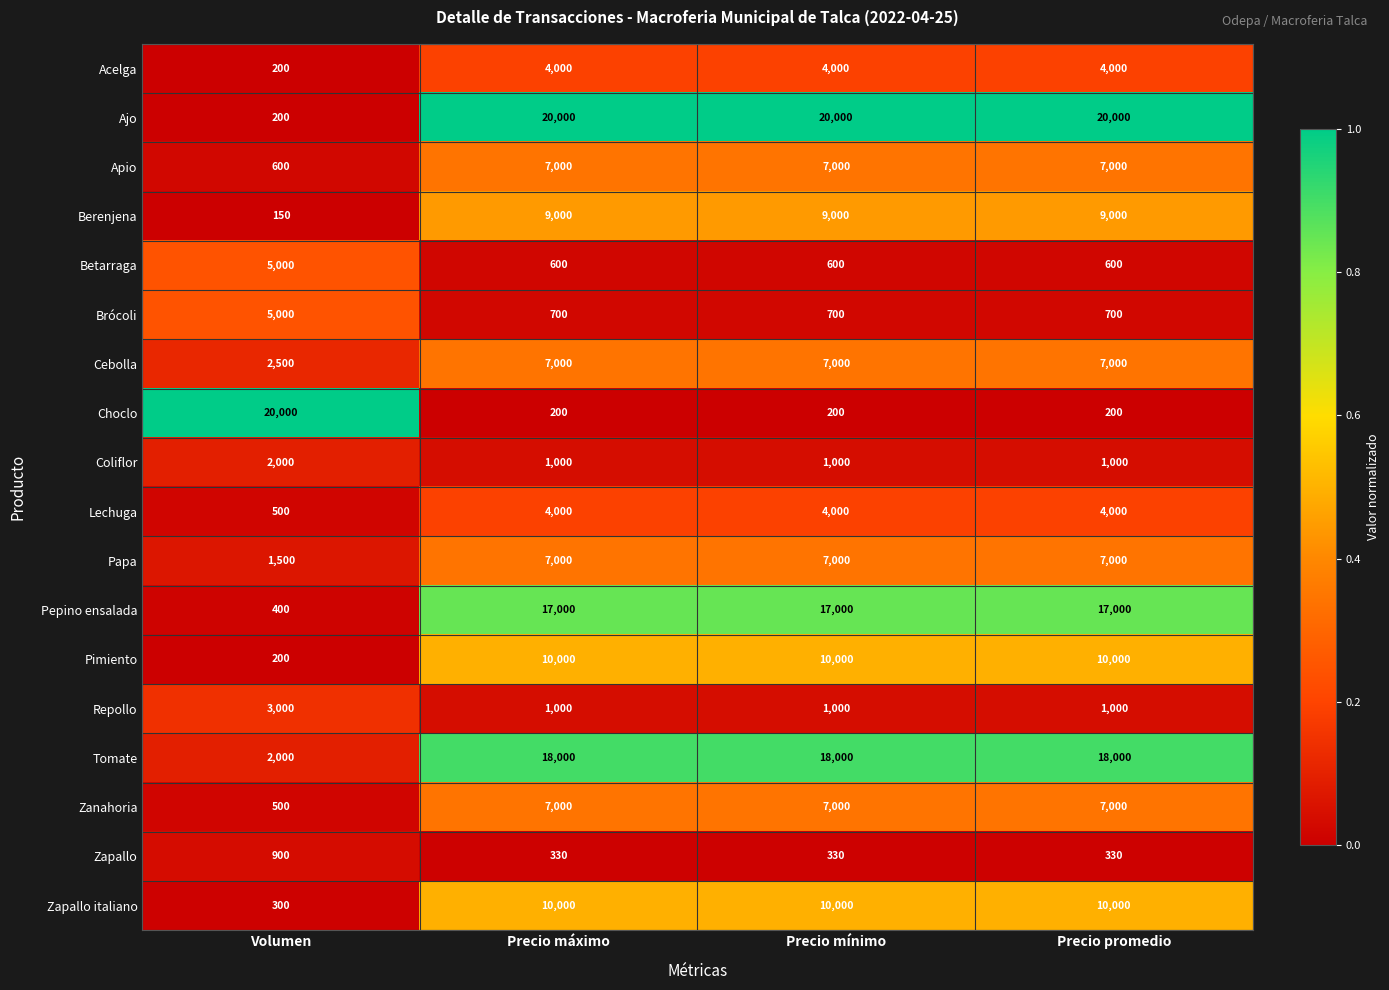

What is the difference between the highest and lowest values at Precio promedio?

19800